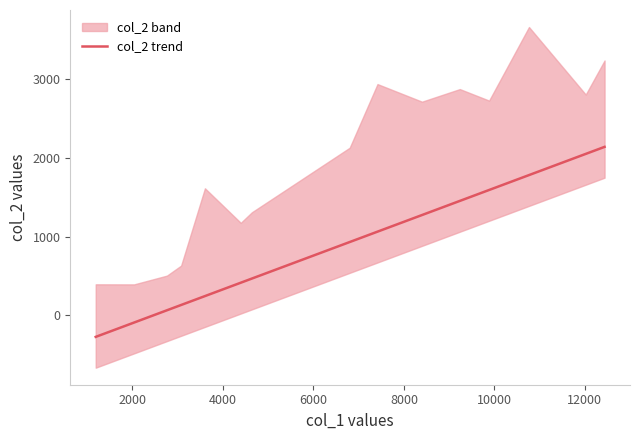

Reading left to right, what are all the values shown in this chart?

-272.2	-90.3	65.8	76.3	133.0	245.9	416.0	468.6	932.8	1064.6	1275.7	1455.2	1594.1	1783.3	2052.5	2141.9